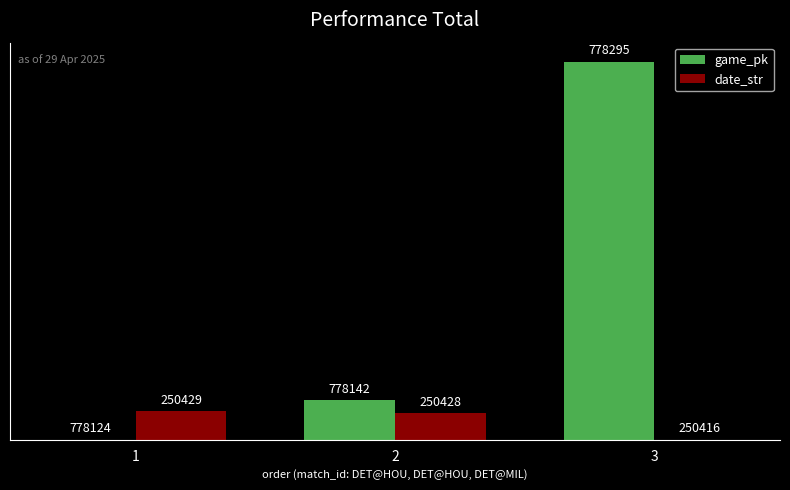

How many groups of bars are there?

3